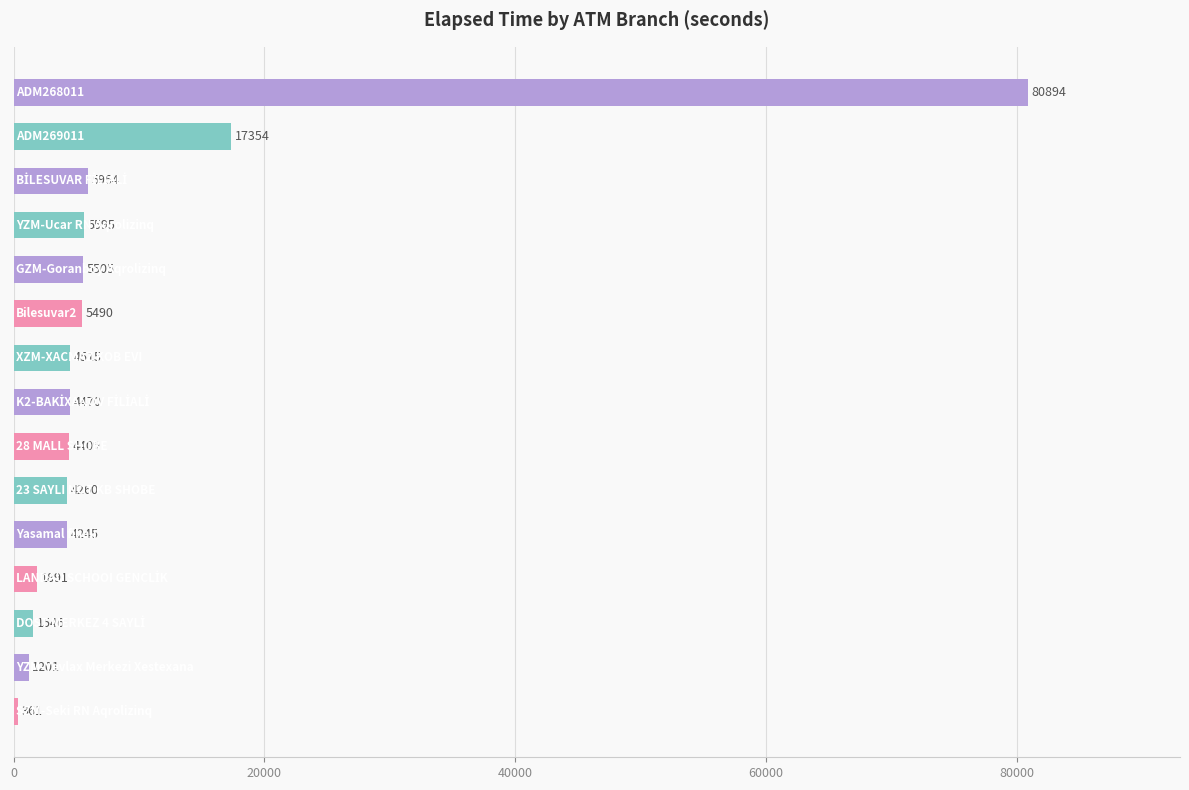

What is the sum of all values?

147690